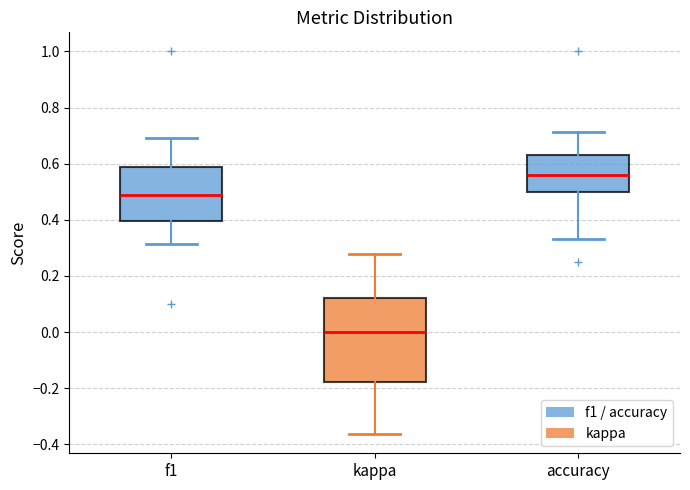

Reading left to right, read every box against the y-axis: the position of its median line, the range the box covers, and the ends of its whiskers. The values are not printed on the chart, so give them approximately, as read against the axis.

f1: median 0.48, box 0.40 to 0.58, whiskers 0.32 to 0.70
kappa: median 0.00, box -0.18 to 0.12, whiskers -0.36 to 0.28
accuracy: median 0.56, box 0.50 to 0.64, whiskers 0.34 to 0.72